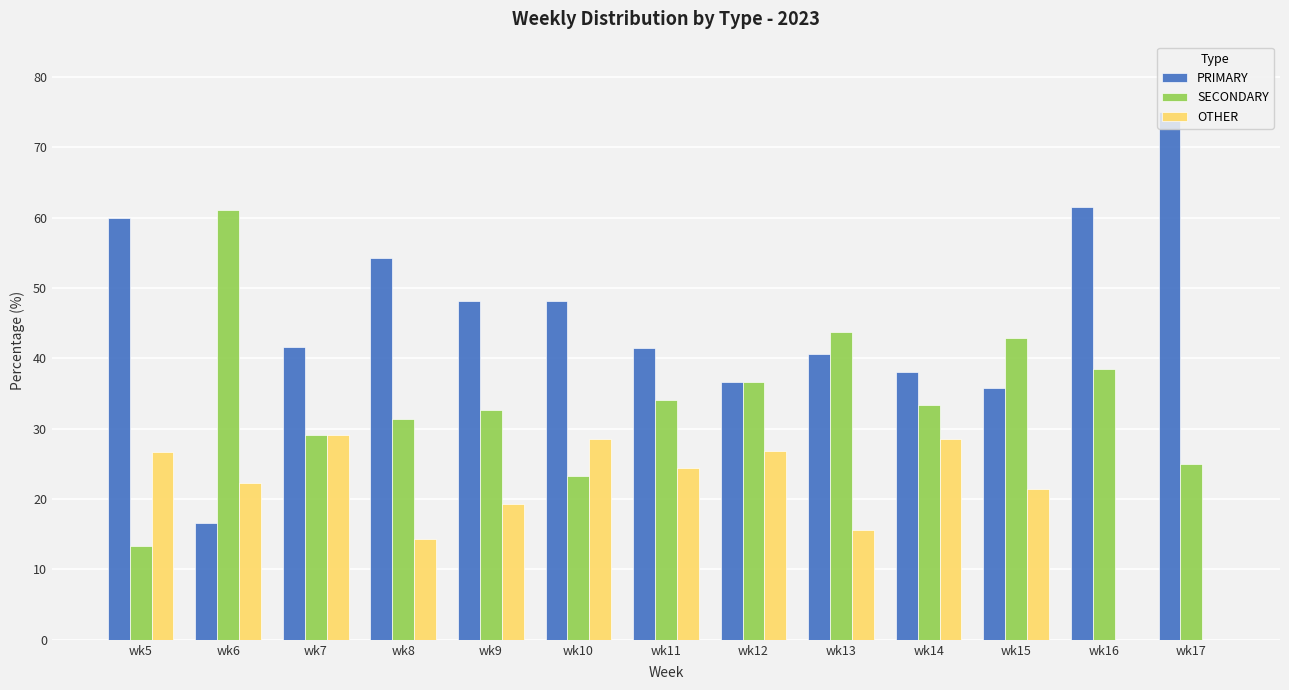

Which category has the highest value in the PRIMARY series?

wk17